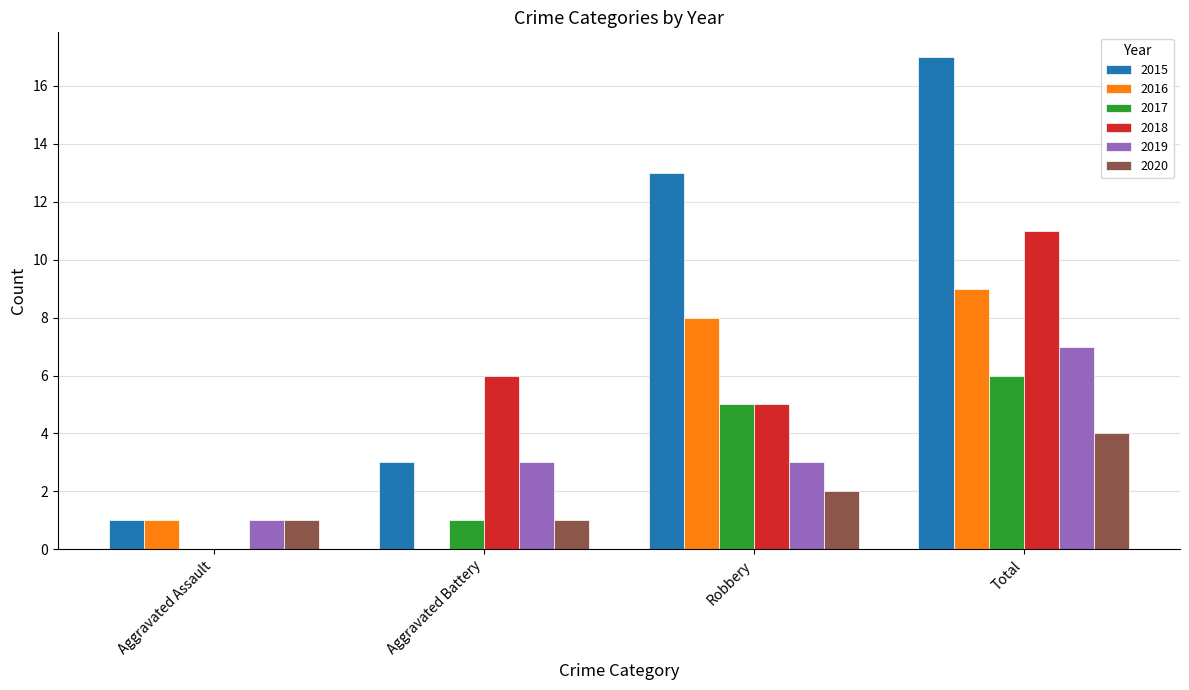

Which category has the highest value in the 2016 series?

Total